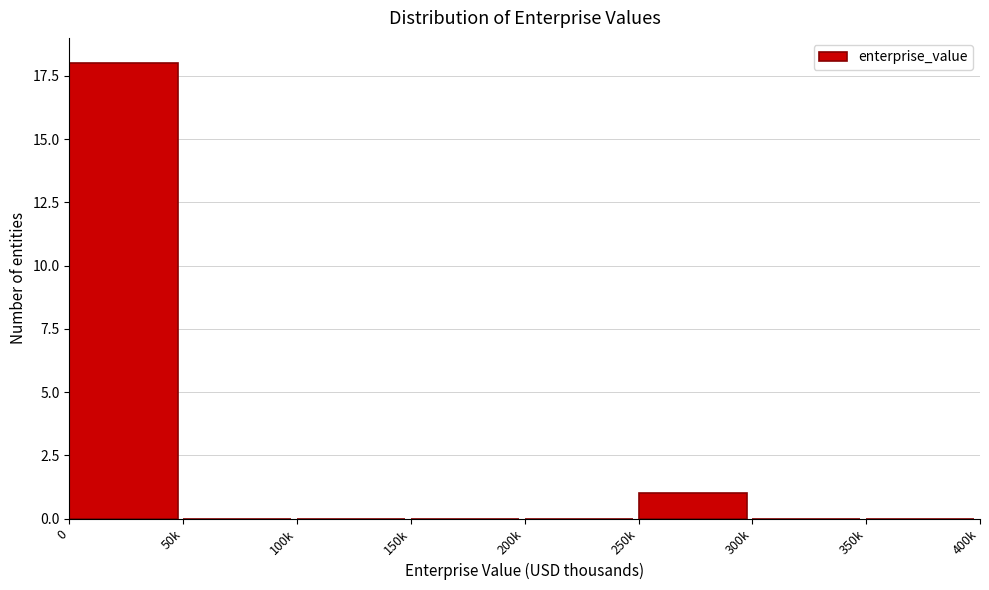

Reading left to right, extract all data points from this chart.

0=18	50k=0	100k=0	150k=0	200k=0	250k=1	300k=0	350k=0